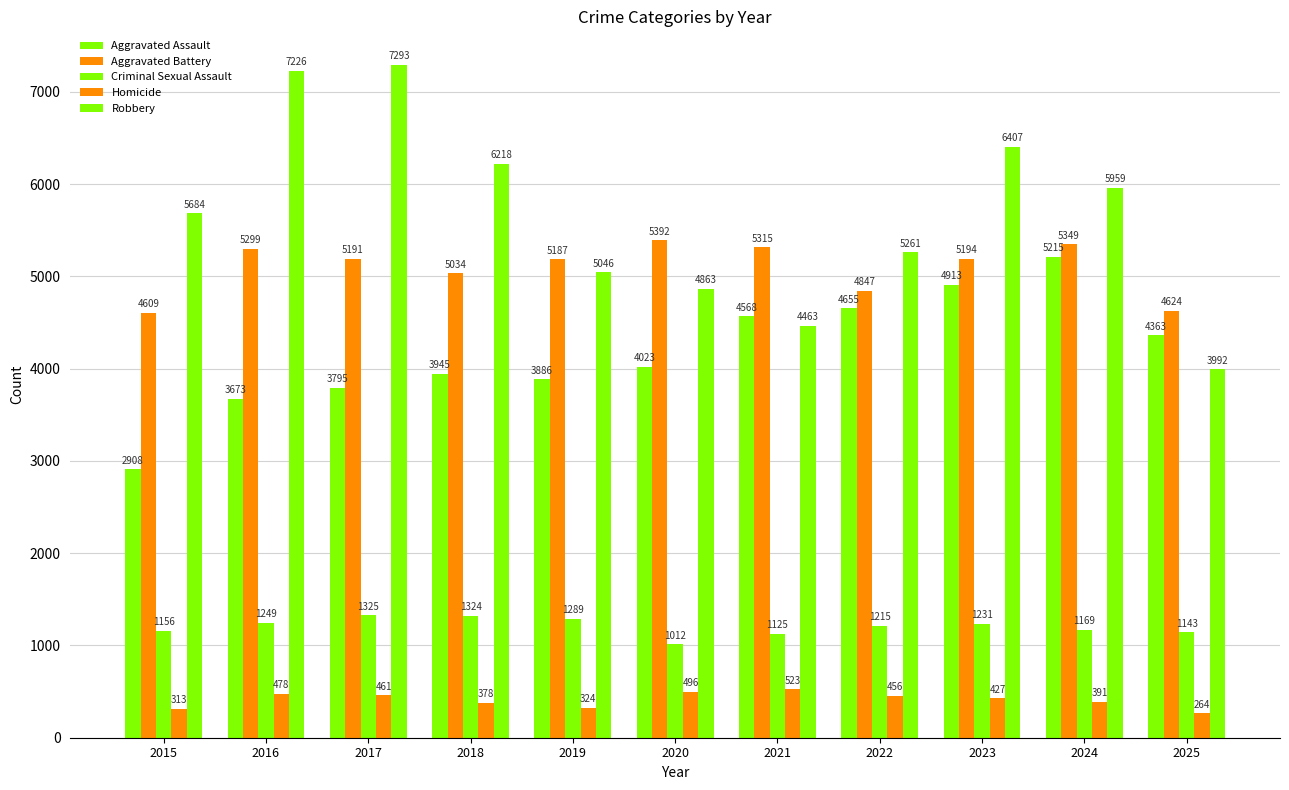

At 2017, list the series in order from smallest to largest.

Homicide, Criminal Sexual Assault, Aggravated Assault, Aggravated Battery, Robbery